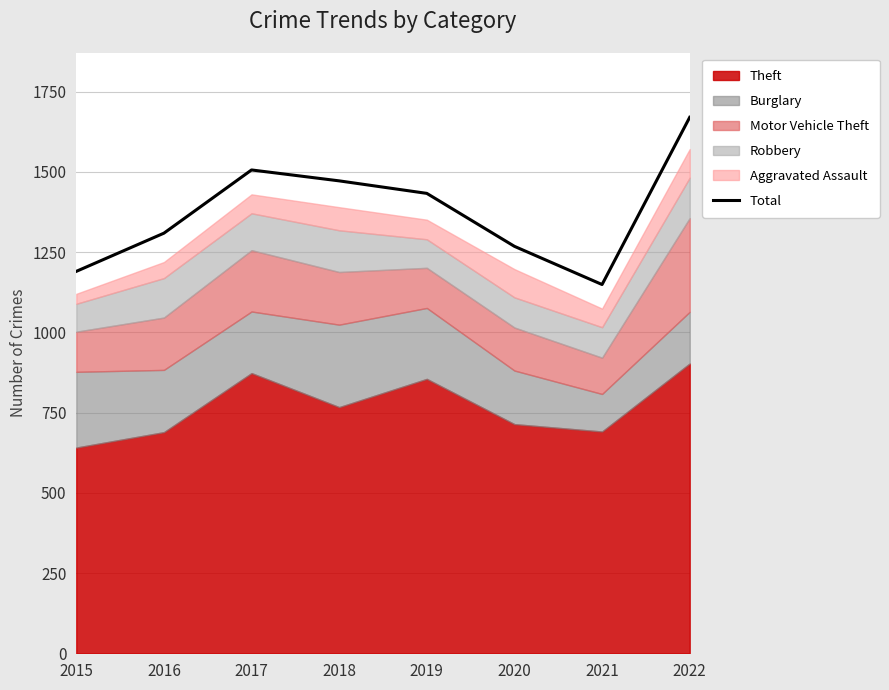

Reading left to right, extract all data points from this chart.

1190	1309	1506	1472	1433	1268	1149	1670